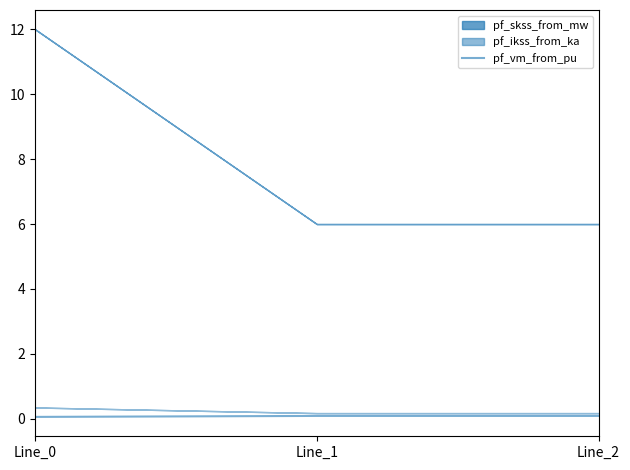

Rank the categories by value from highest to lowest.

Line_2, Line_1, Line_0